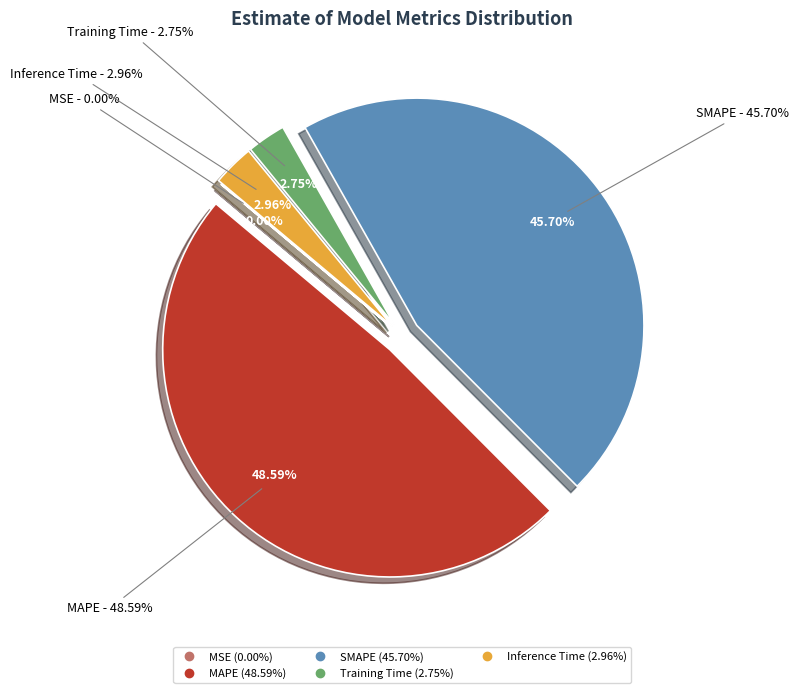

Is it true that SMAPE is 46% of the pie?

True